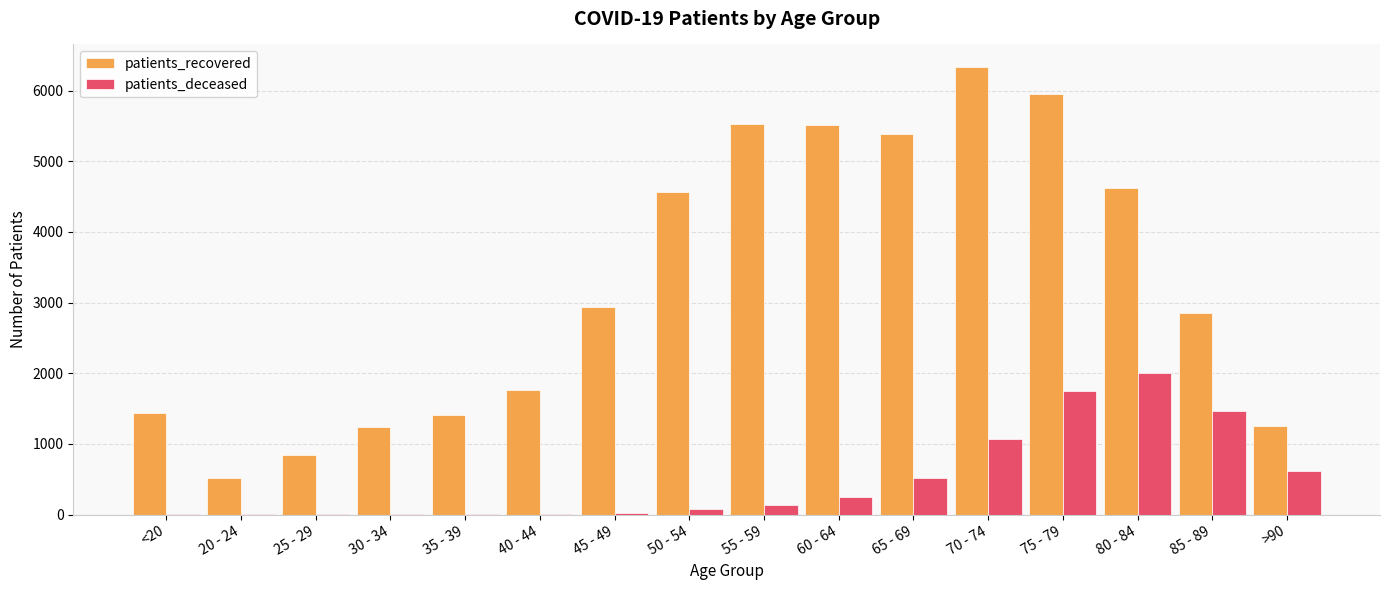

Which category has the highest value across all series?

70 - 74